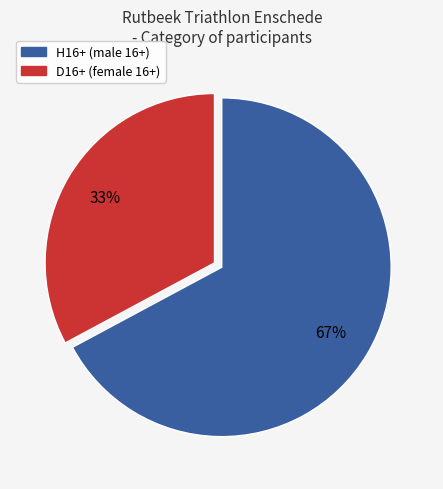

Combined, do D16+ and H16+ account for over 50%?

Yes